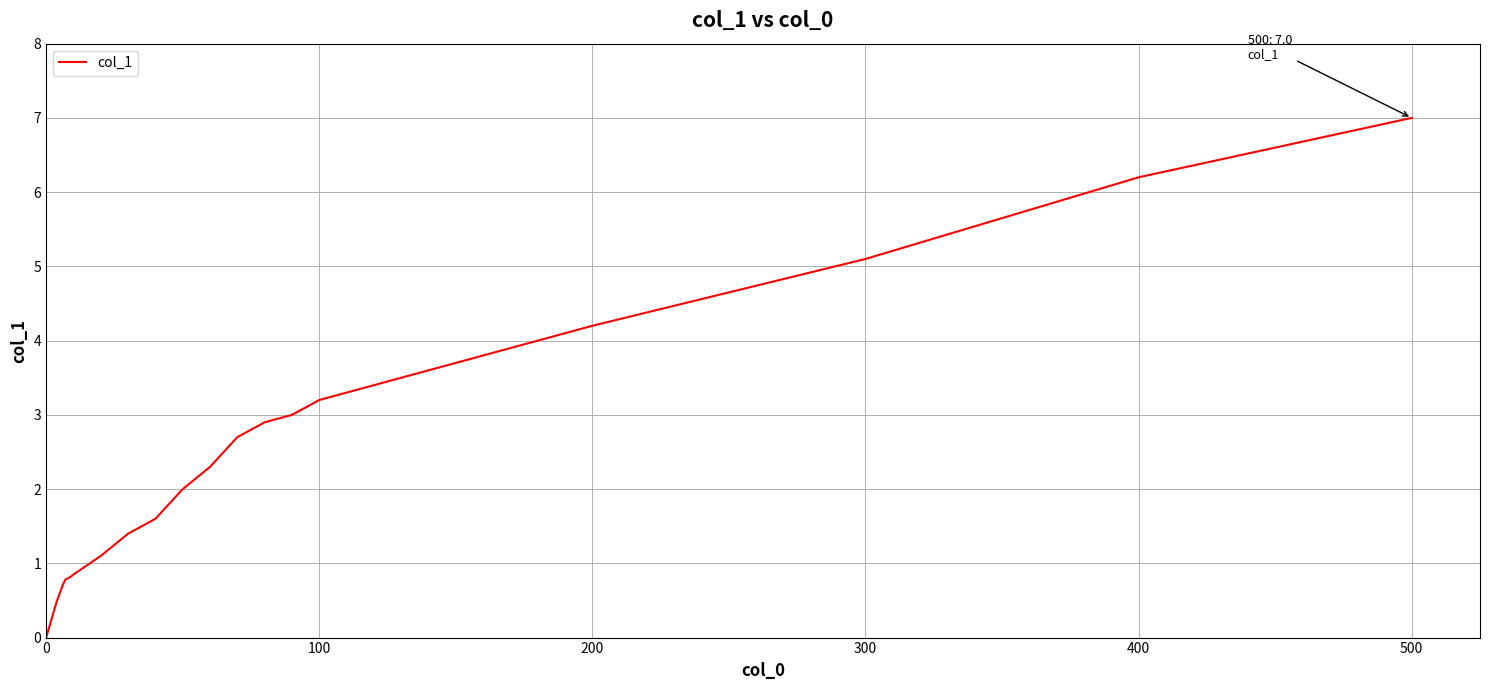

What is the difference between the maximum and minimum values?

7.0